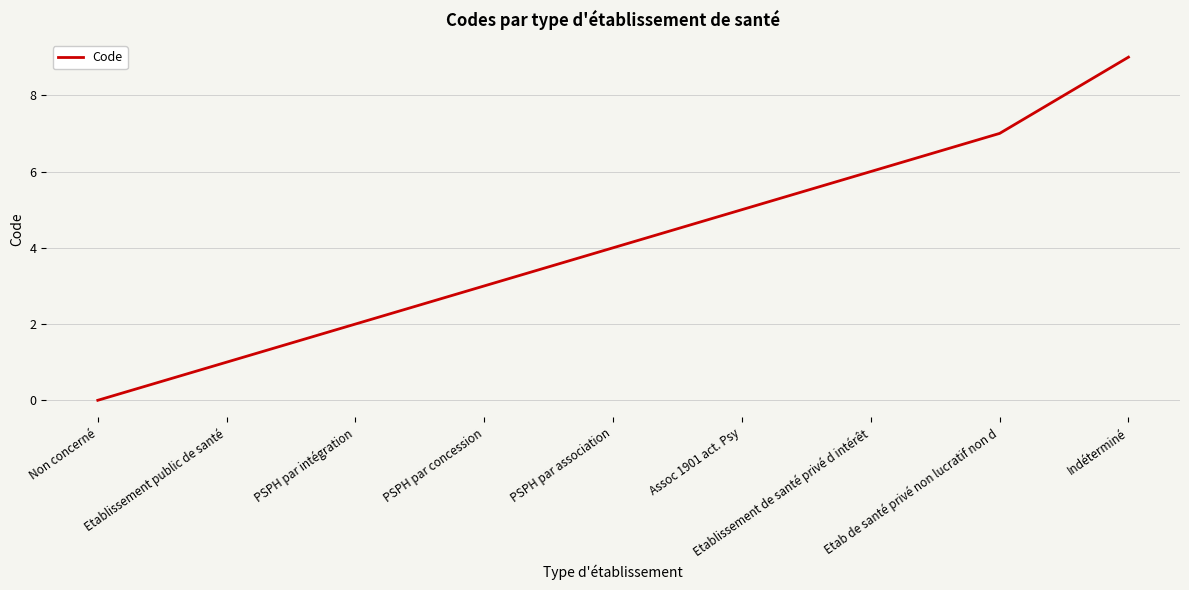

The chart shows a value of 3 at PSPH par concession. True or false?

True